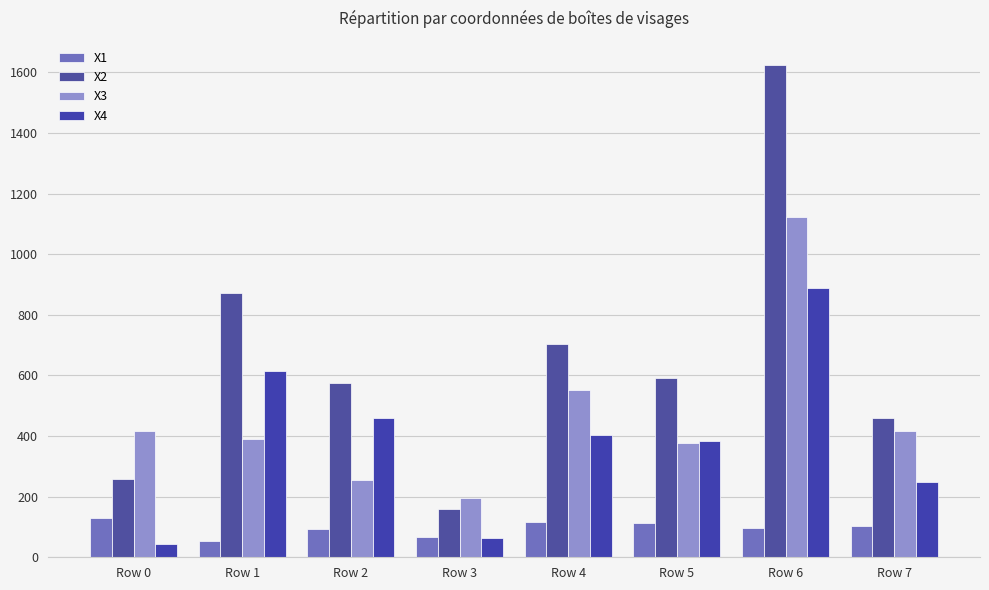

At which category is the sum across all series the highest?

Row 6